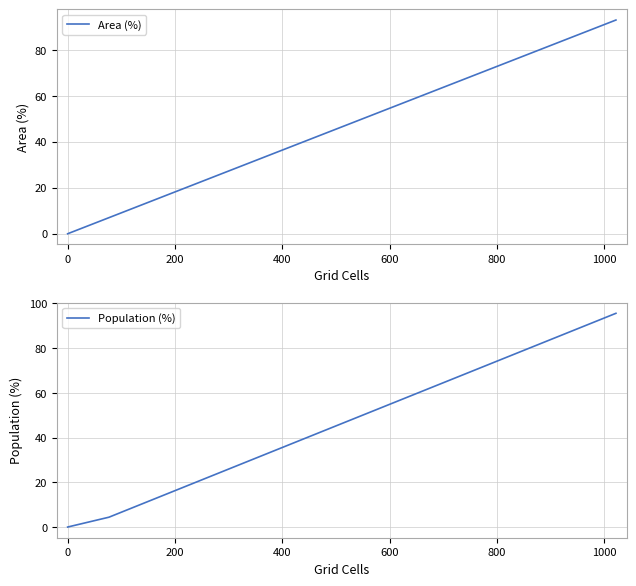

Does the chart display data point markers on the line(s)?

No